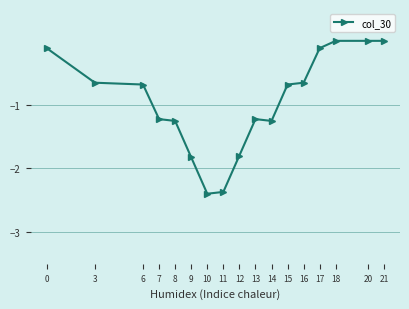

What is the smallest value displayed?

-2.4